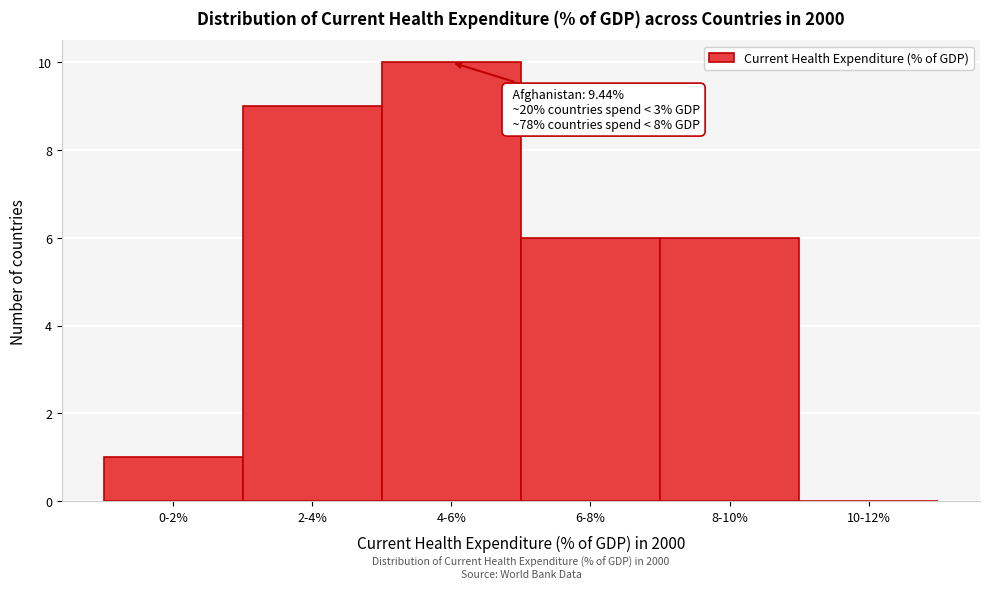

Reading right to left, list all the values displayed in this chart.

10-12%=0	8-10%=6	6-8%=6	4-6%=10	2-4%=9	0-2%=1